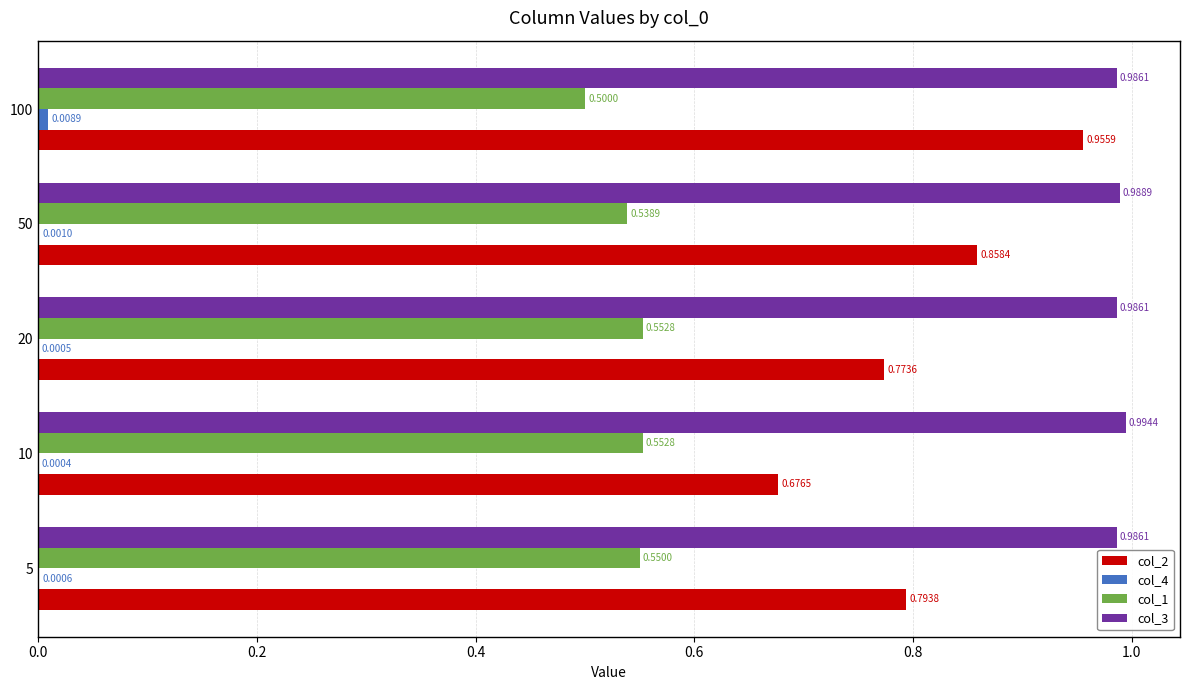

What is the sum of all col_1 values?

2.7